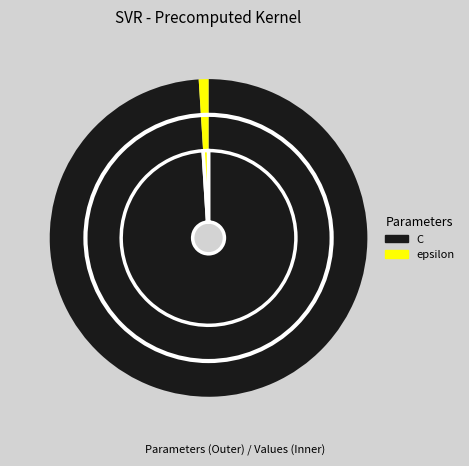

What is the change in value from C to epsilon?

-99